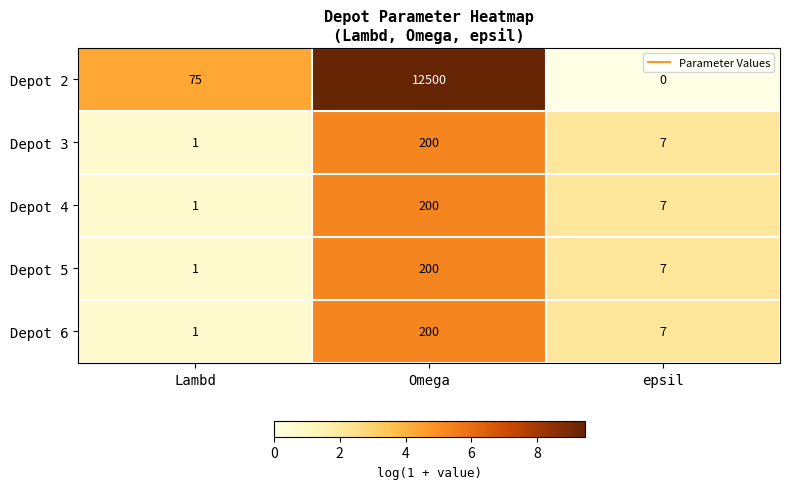

What is the greatest value displayed?

12500